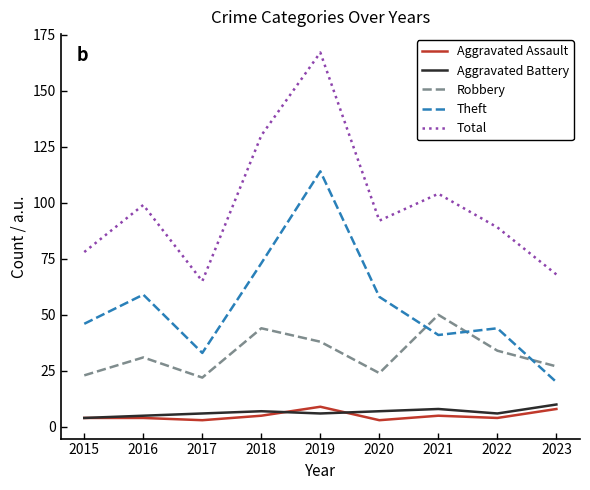

Reading left to right, extract all data points from this chart.

Aggravated Assault: 4	4	3	5	9	3	5	4	8
Aggravated Battery: 4	5	6	7	6	7	8	6	10
Robbery: 23	31	22	44	38	24	50	34	27
Theft: 46	59	33	73	114	58	41	44	20
Total: 78	99	65	130	167	92	104	89	68